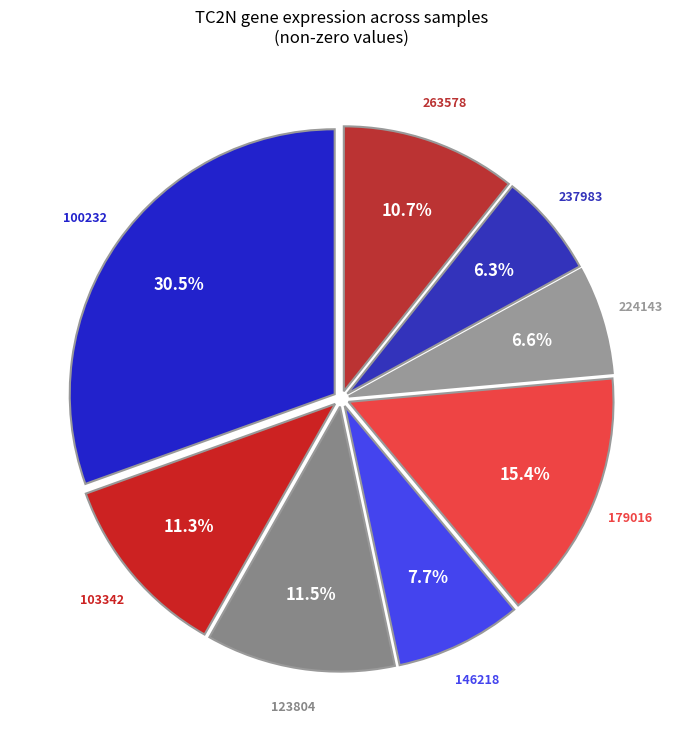

Is it true that 237983 is 6% of the pie?

True